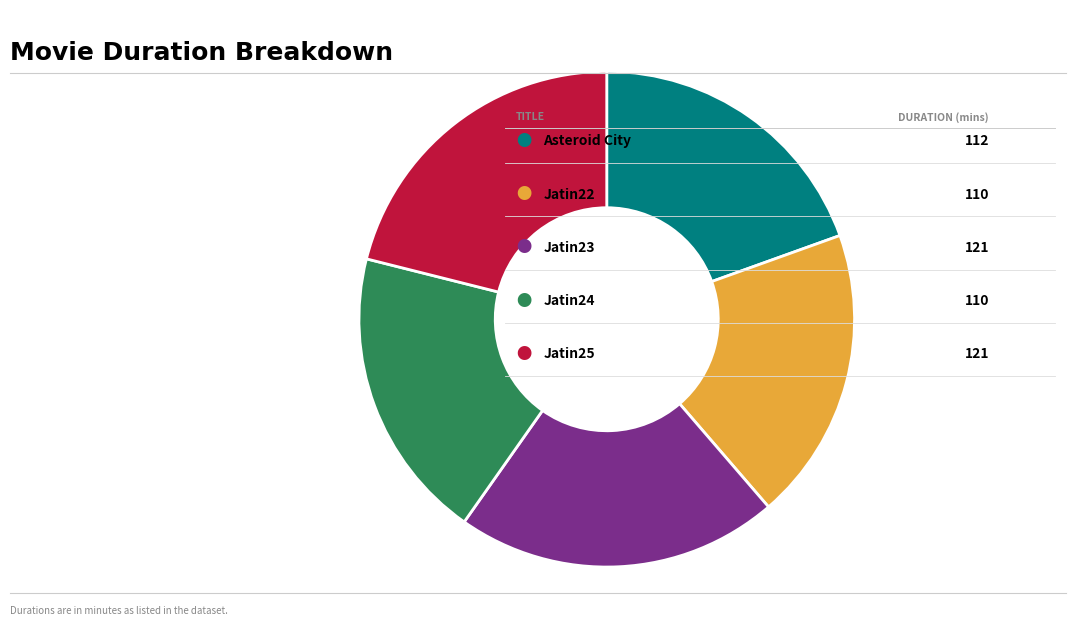

Does any single category account for the majority?

No